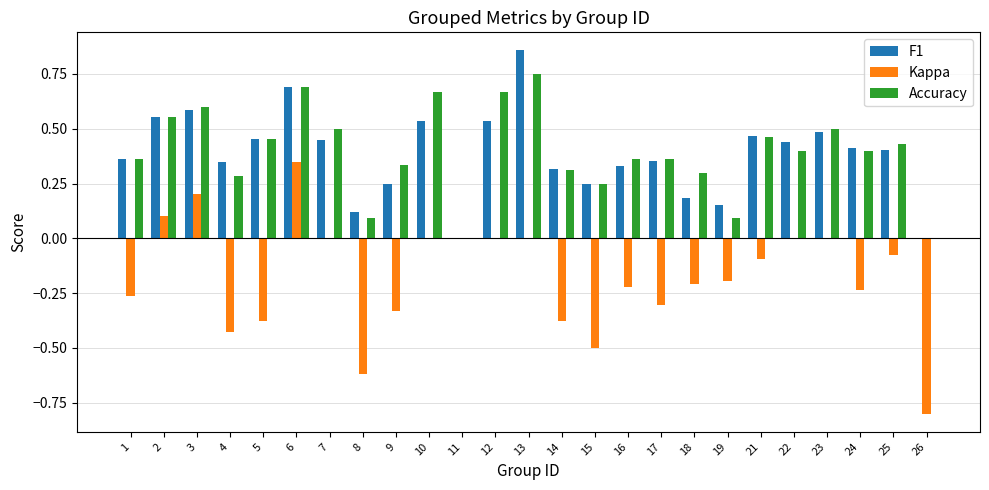

Is it true that F1 equals 0.5 at 7?

True